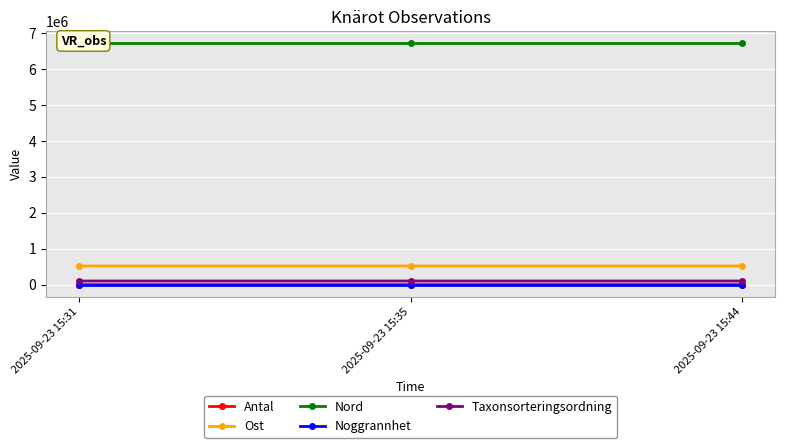

How many data points in Ost are above 516907?

1